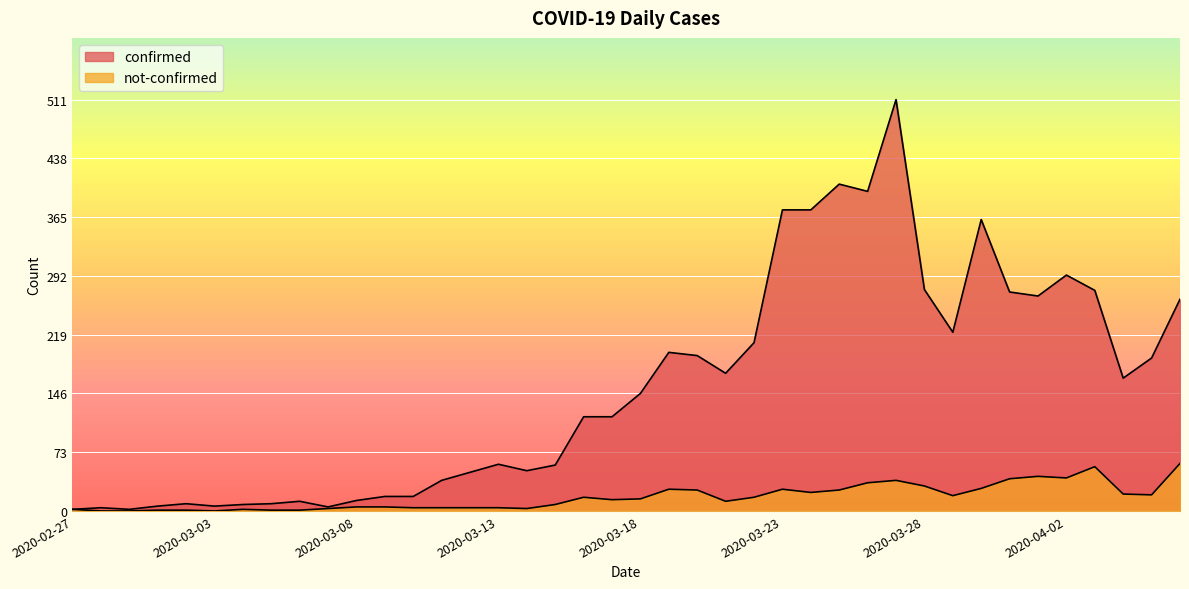

What is the greatest value displayed?

511